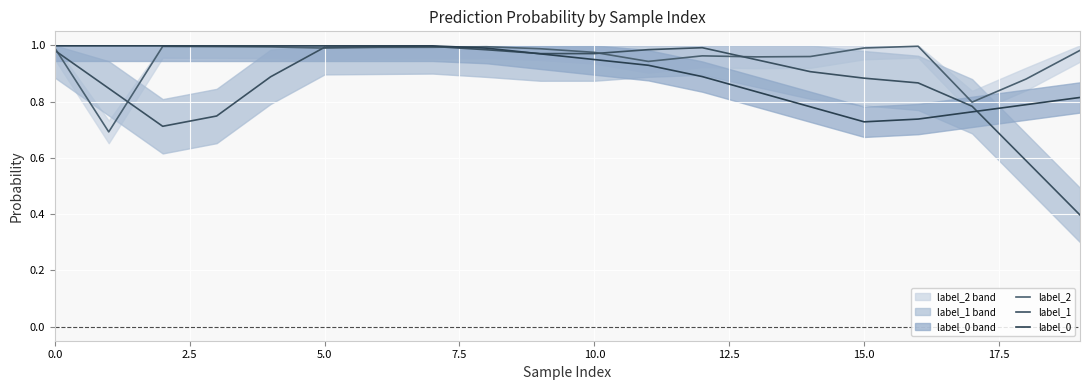

Rank the series by their average value, from highest to lowest.

label_2, label_0, label_1